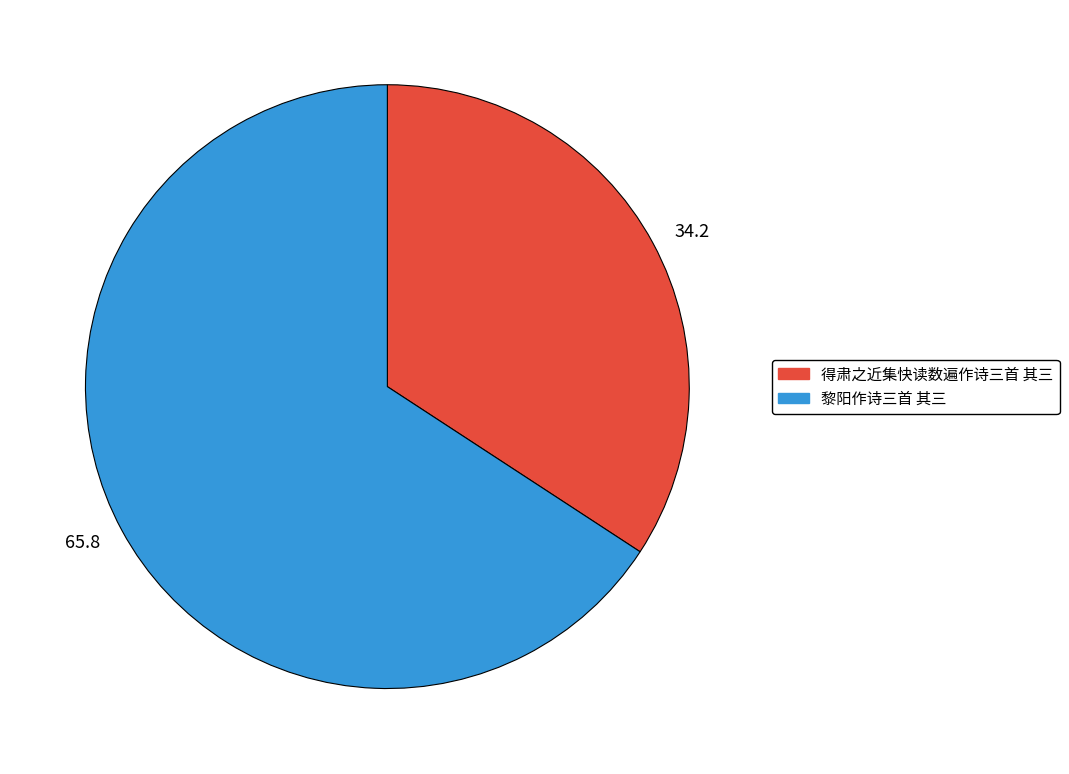

Combined, do 65.8 and 34.2 account for over 50%?

Yes